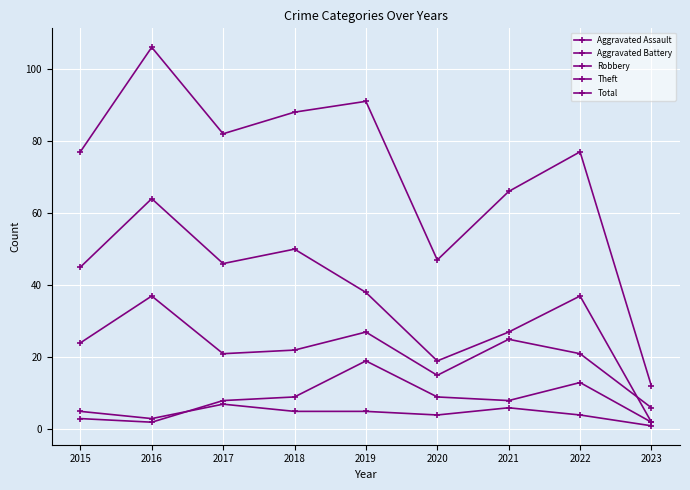

Between 2016 and 2021, which series saw the biggest shift?

Total